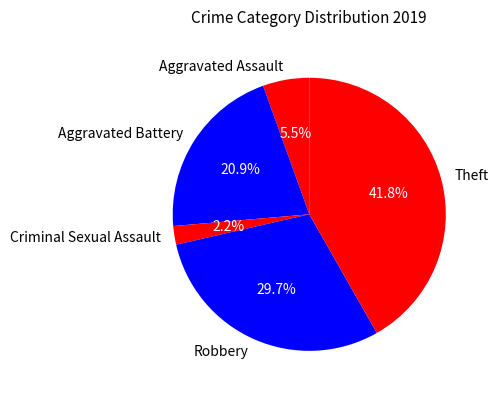

Which slice is the largest?

Theft